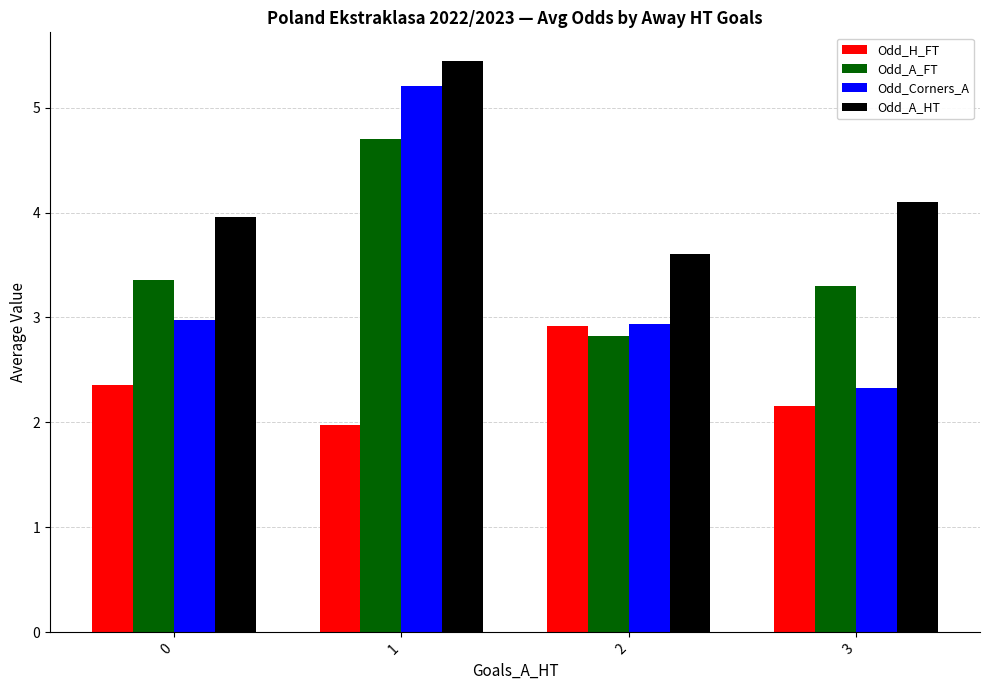

What is the difference between the highest and lowest values at 0?

1.6